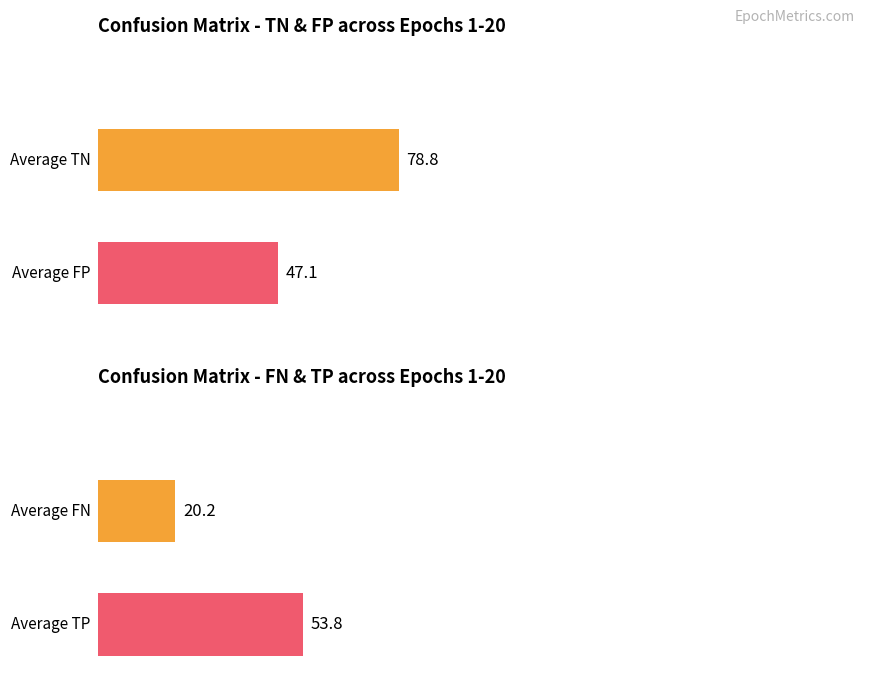

Which series has the largest total across all categories?

TN